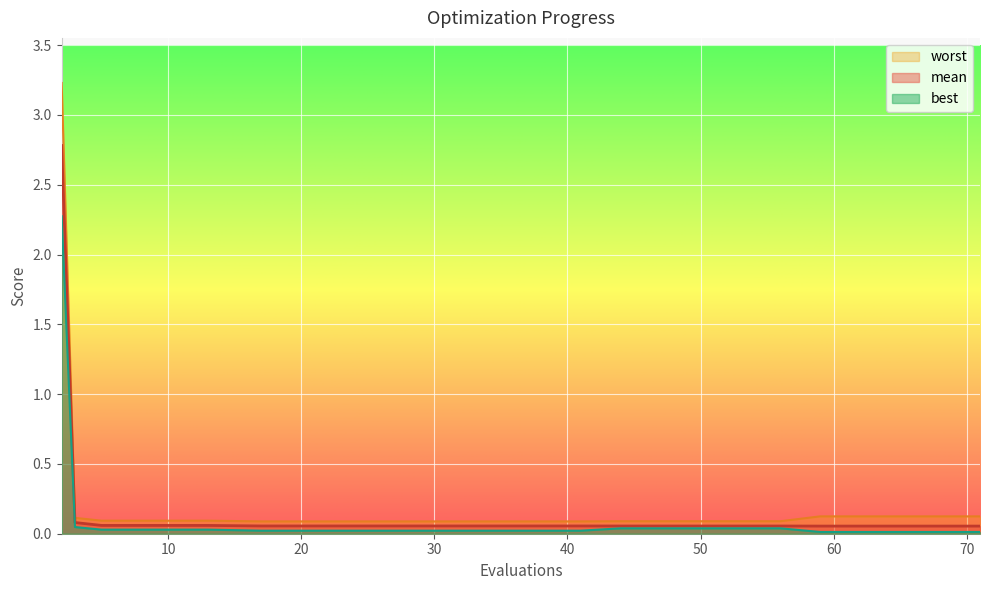

What is the average value of the best series?

0.1